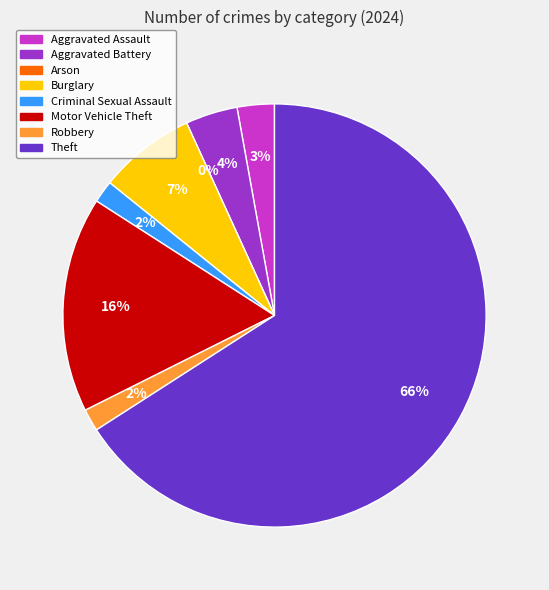

What portion of the pie excludes Burglary?

92.6%